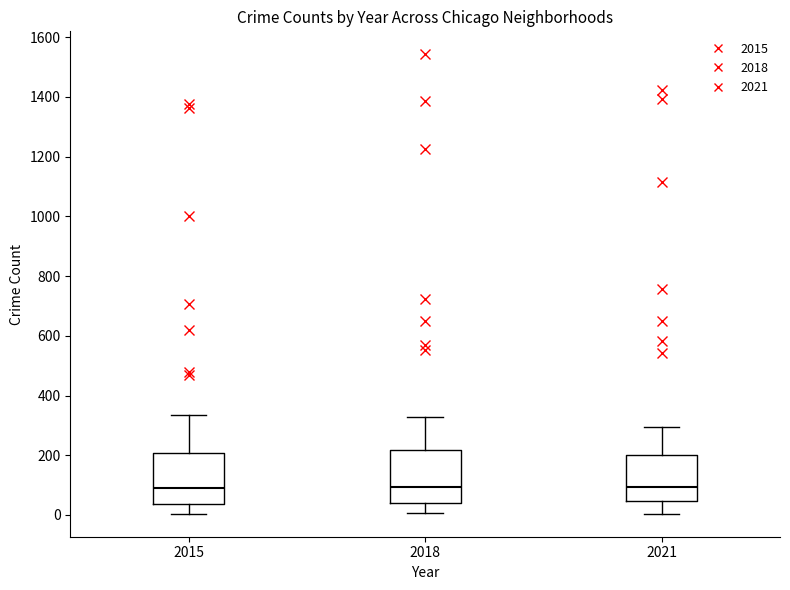

Where is the lower edge of the box at x = 2021 on the y-axis? The values are not printed on the chart, so give them approximately, as read against the axis.

40